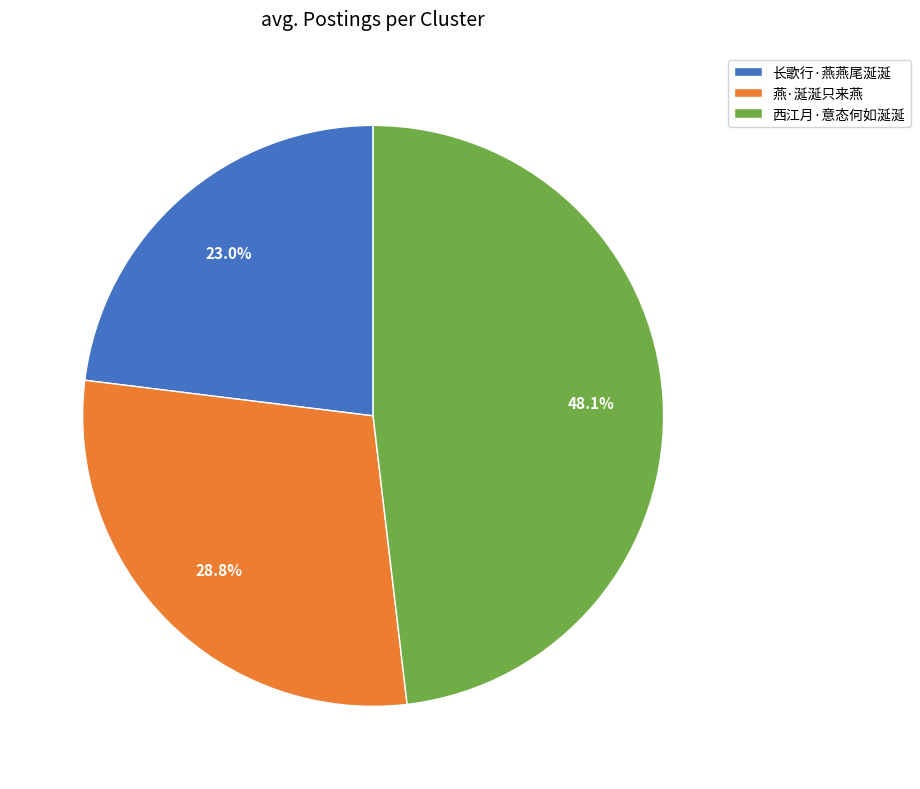

Rank the categories by value from highest to lowest.

西江月·意态何如涎涎, 燕·涎涎只来燕, 长歌行·燕燕尾涎涎